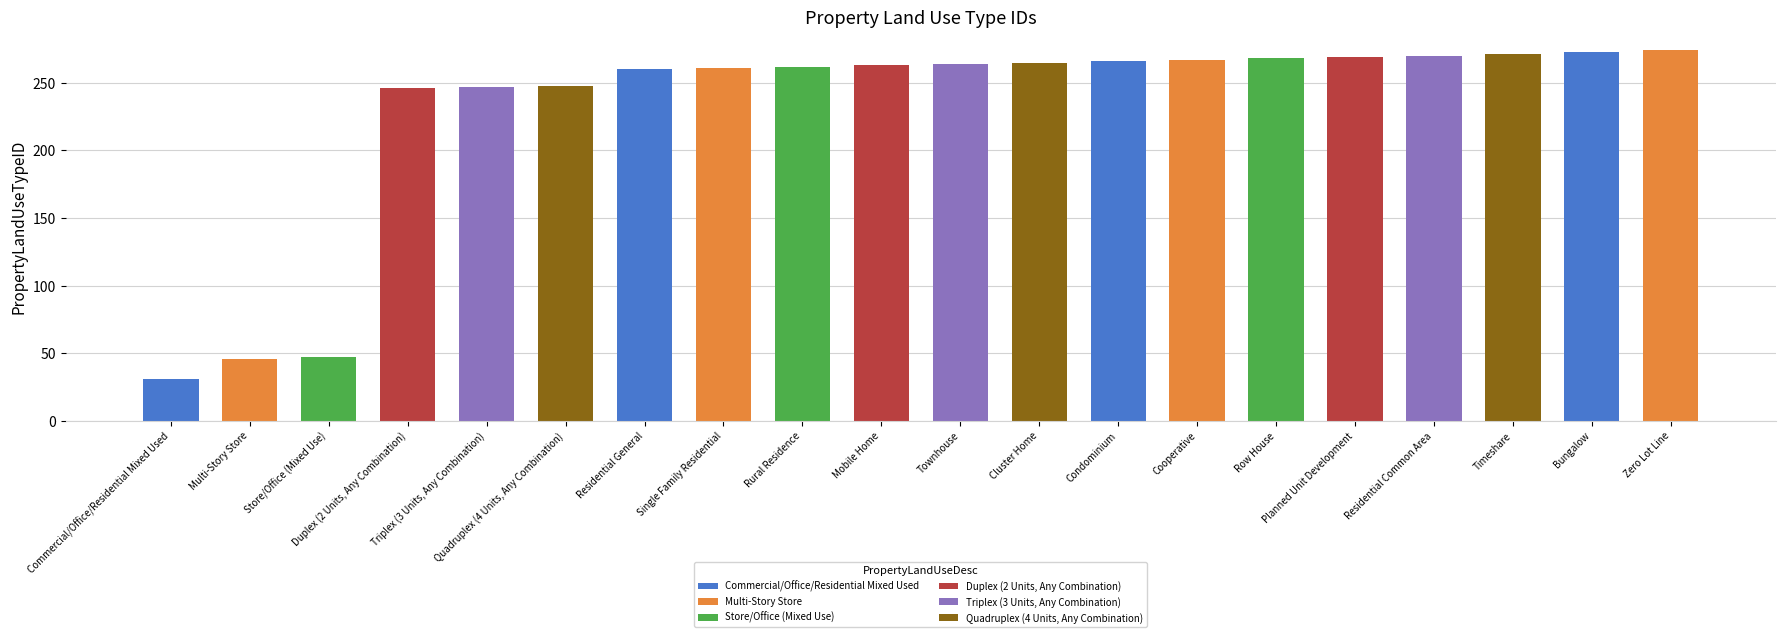

Reading right to left, extract all data points from this chart.

274	273	271	270	269	268	267	266	265	264	263	262	261	260	248	247	246	47	46	31